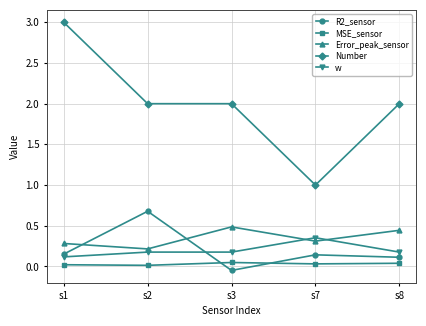

Between s2 and s8, which series saw the biggest shift?

R2_sensor